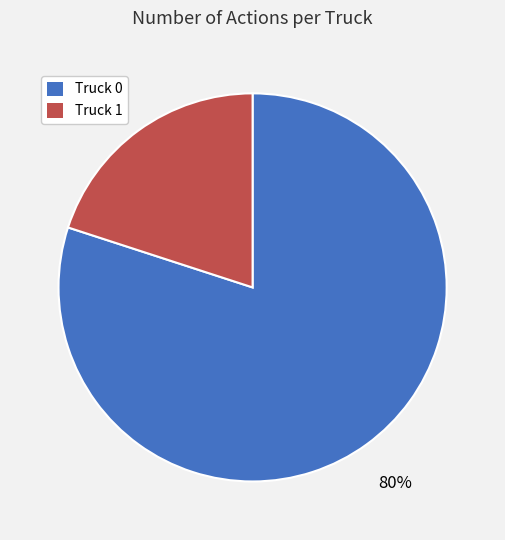

True or false: Truck 0 accounts for 80% of the total.

True